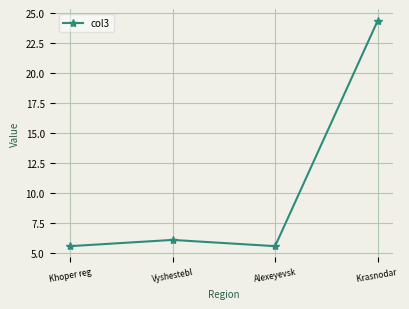

What is the change in value from Vyshestebl to Alexeyevsk?

-0.5